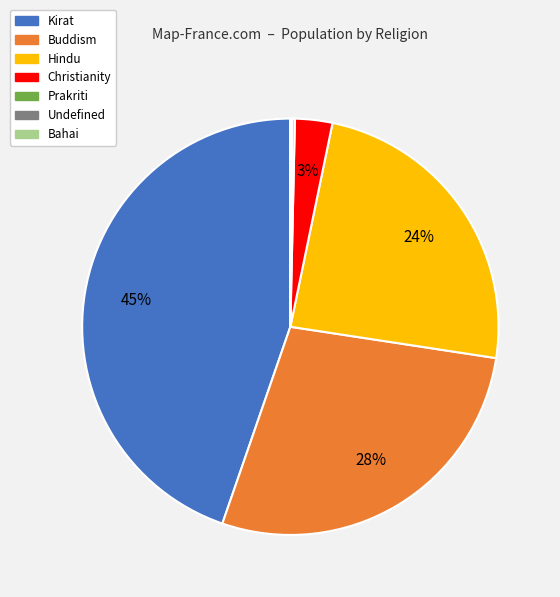

Is the sum of Hindu and Kirat greater than half?

Yes